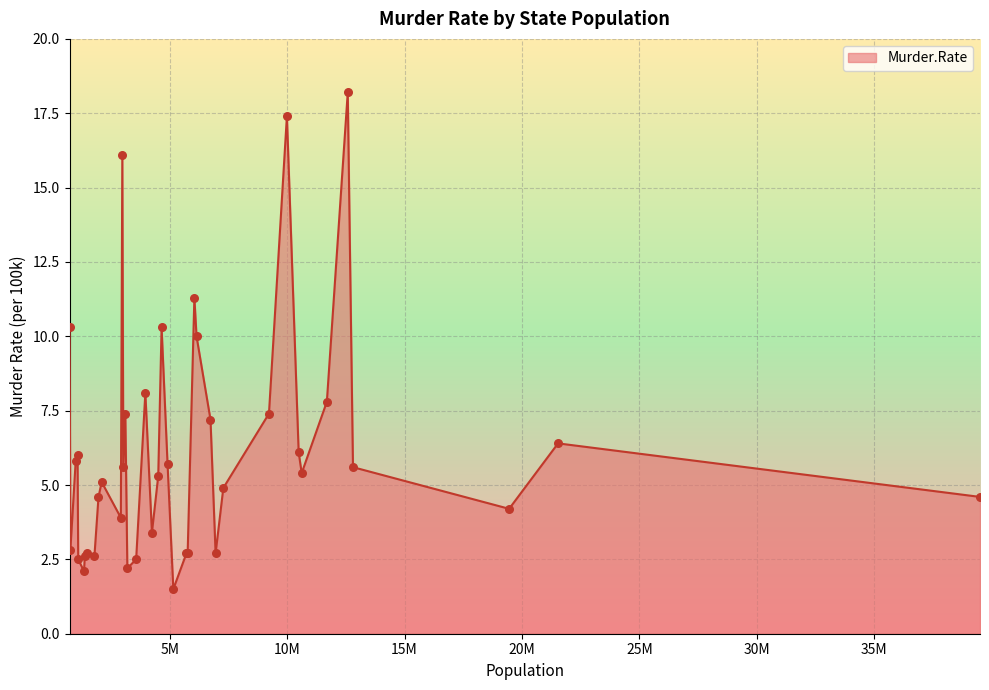

What is the maximum value shown in the chart?

18.2